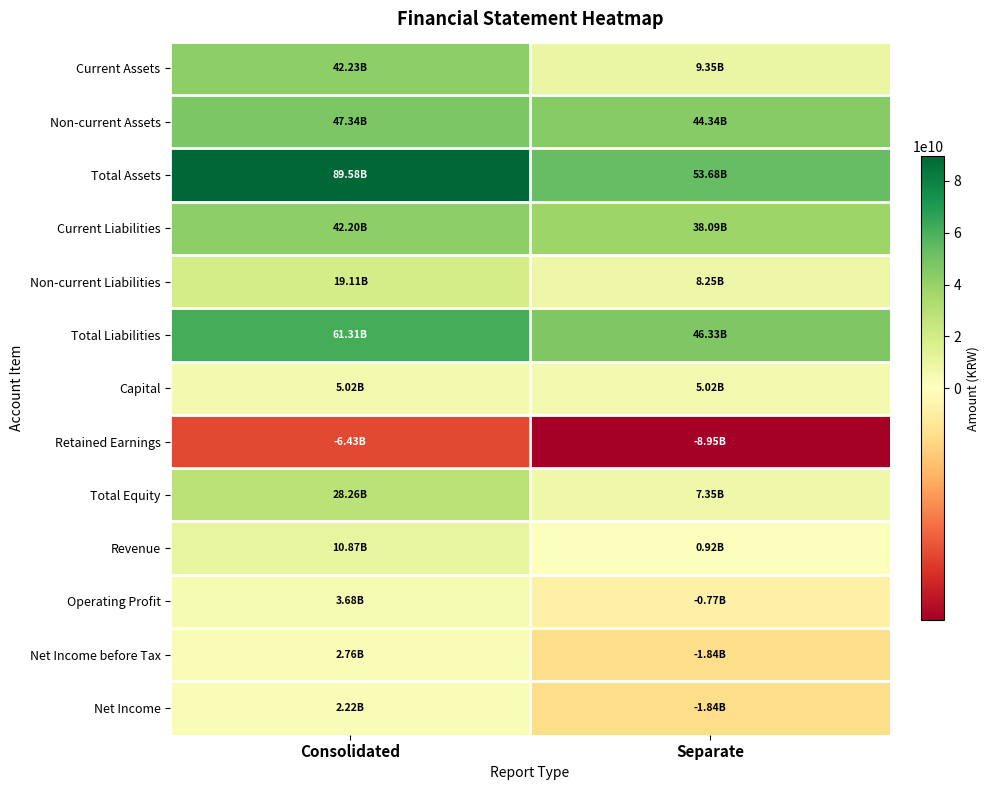

Rank the series at Consolidated from highest to lowest value.

Total Assets, Total Liabilities, Non-current Assets, Current Assets, Current Liabilities, Total Equity, Non-current Liabilities, Revenue, Capital, Operating Profit, Net Income before Tax, Net Income, Retained Earnings